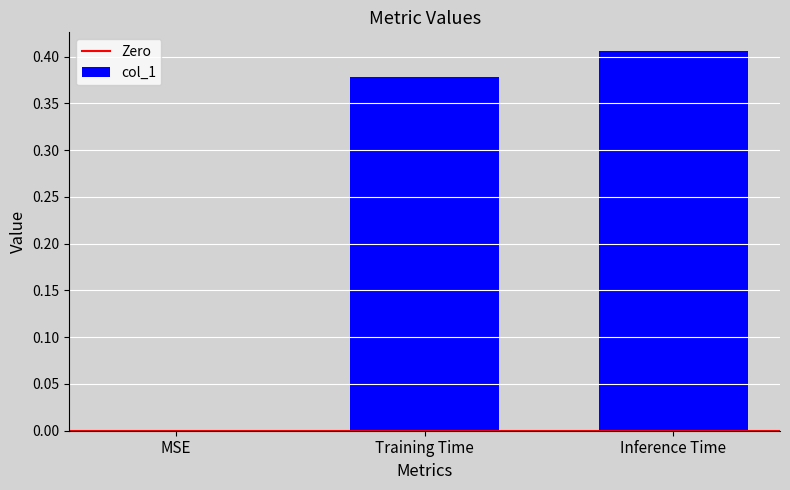

The chart shows a value of 0.6 at Training Time. True or false?

False